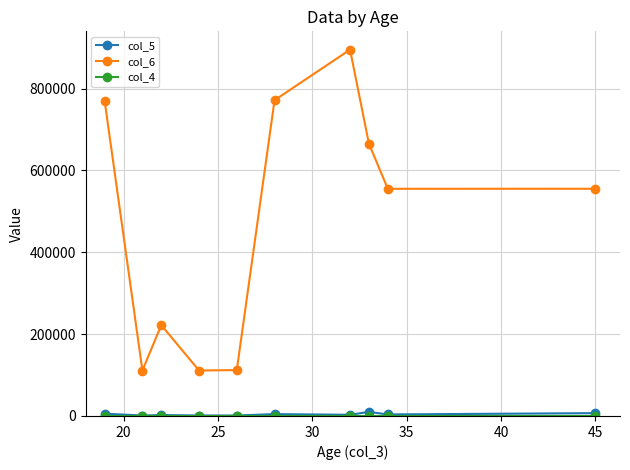

Which series has the widest spread of values?

col_6